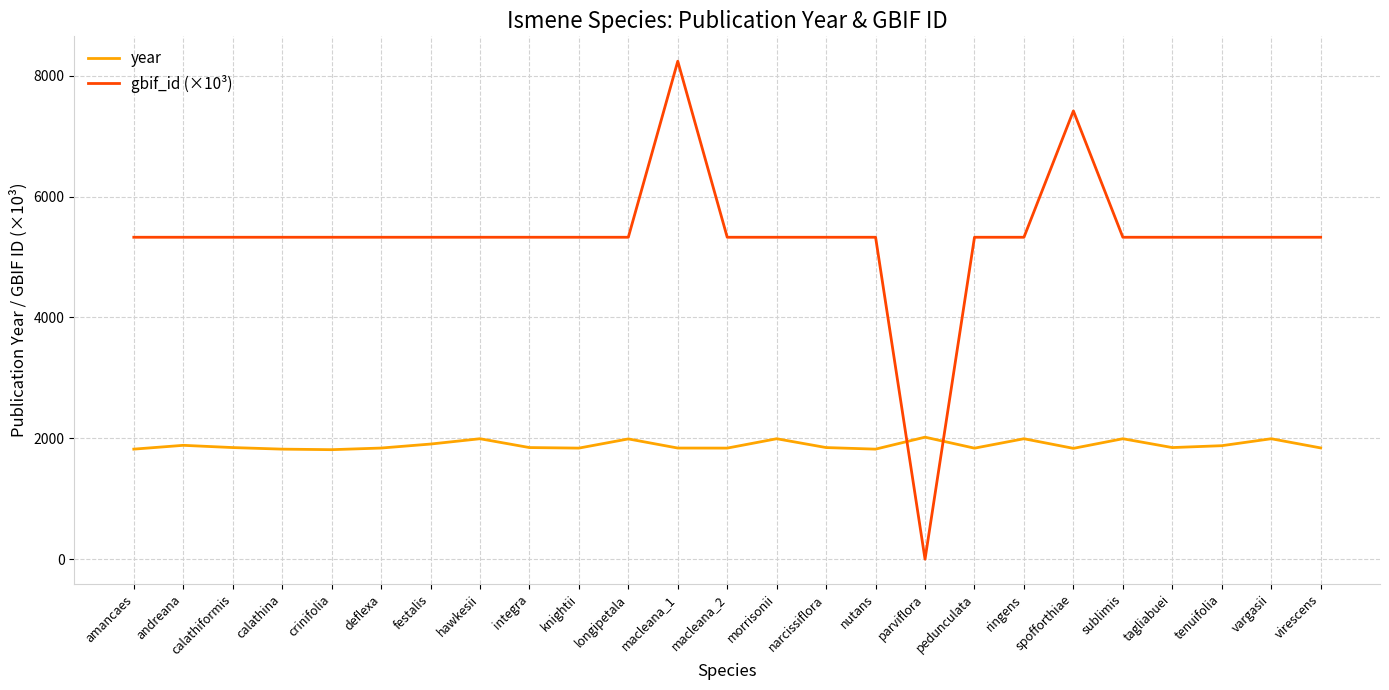

Is it true that year equals 2824.5 at integra?

False